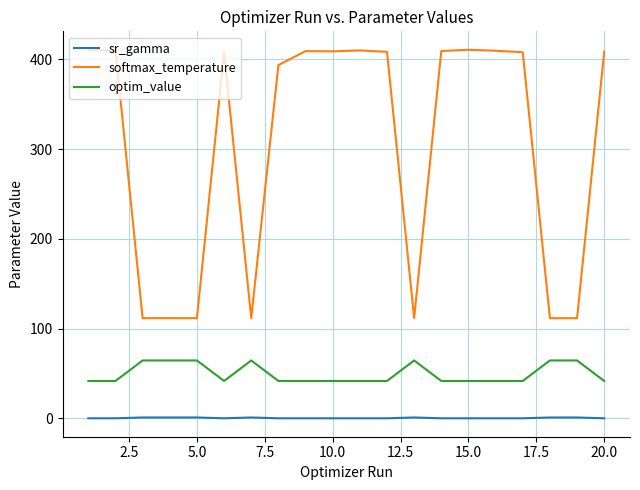

Which series has the largest total across all categories?

softmax_temperature